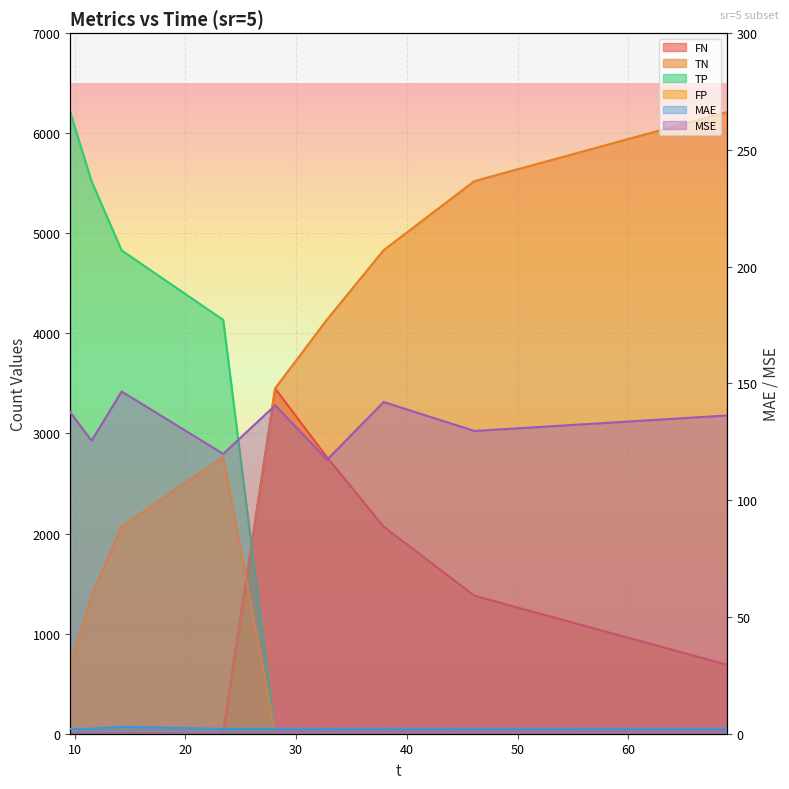

Where is the first local minimum for MAE?

11.53